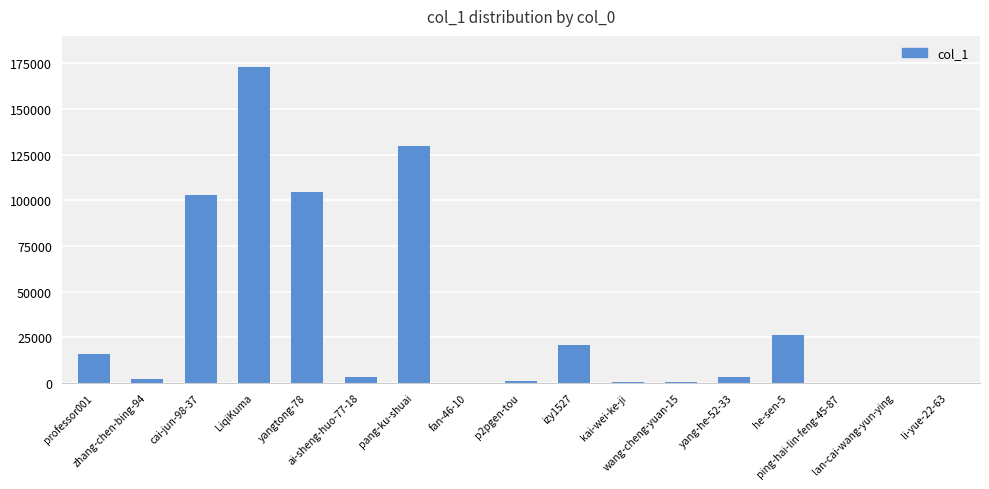

What is the sum of all values?

582930